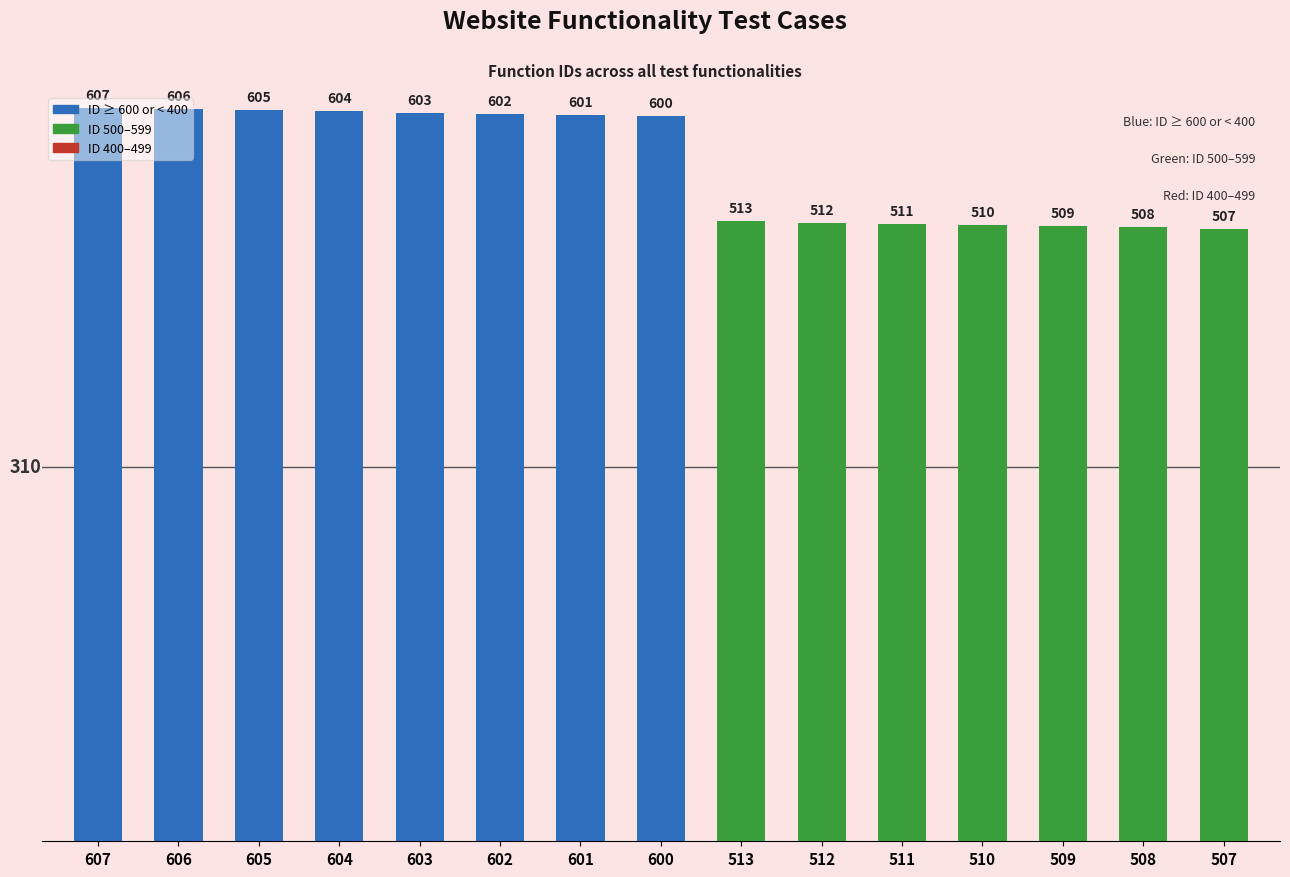

Reading left to right, what are all the values shown in this chart?

607	606	605	604	603	602	601	600	513	512	511	510	509	508	507